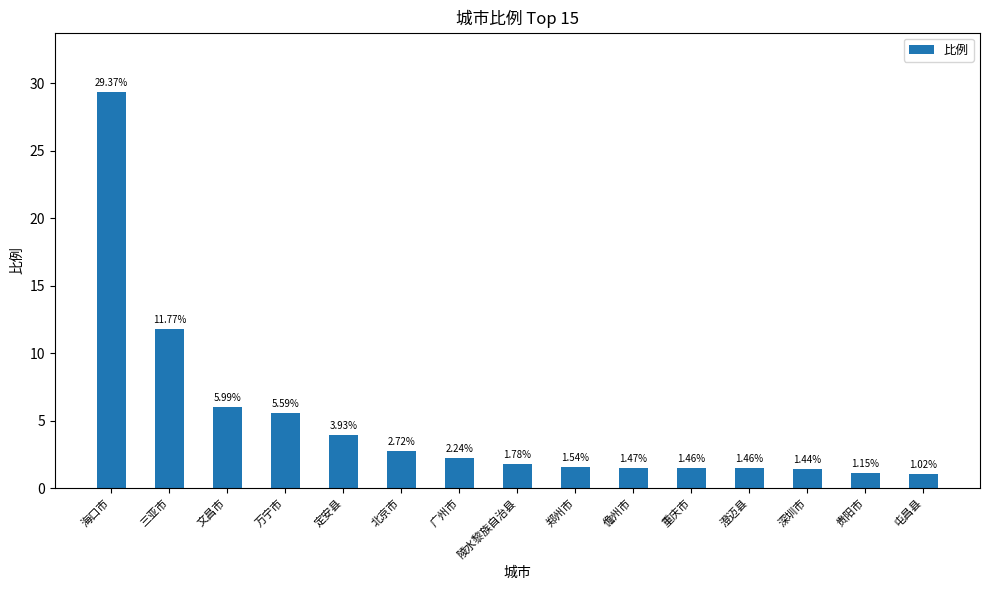

What is the average value?

4.9